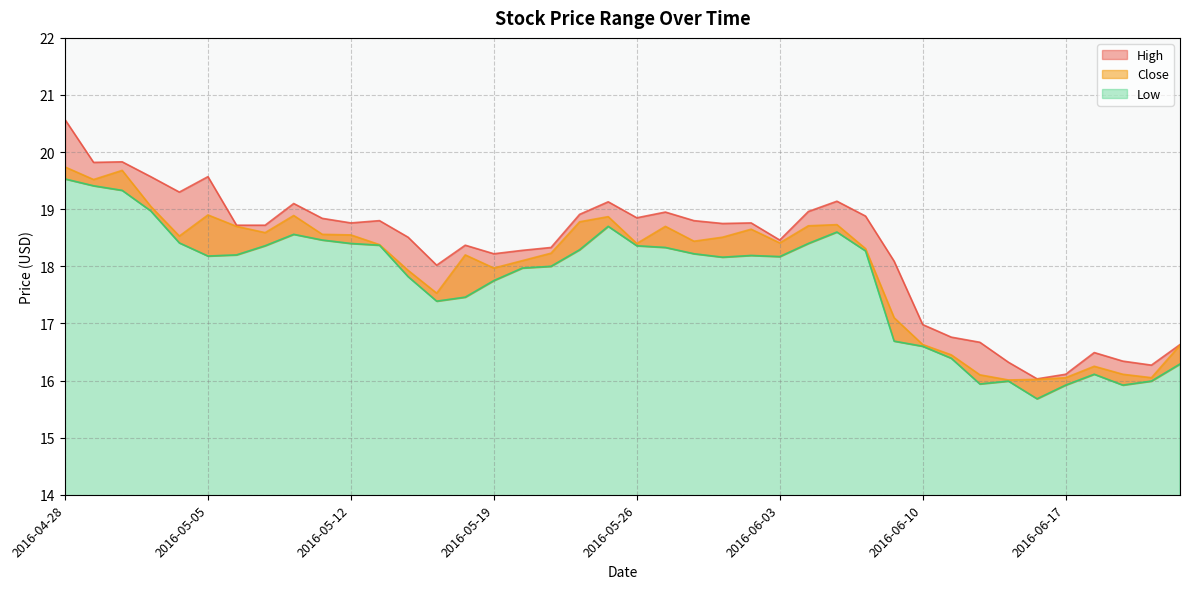

How many series are shown in this chart?

3